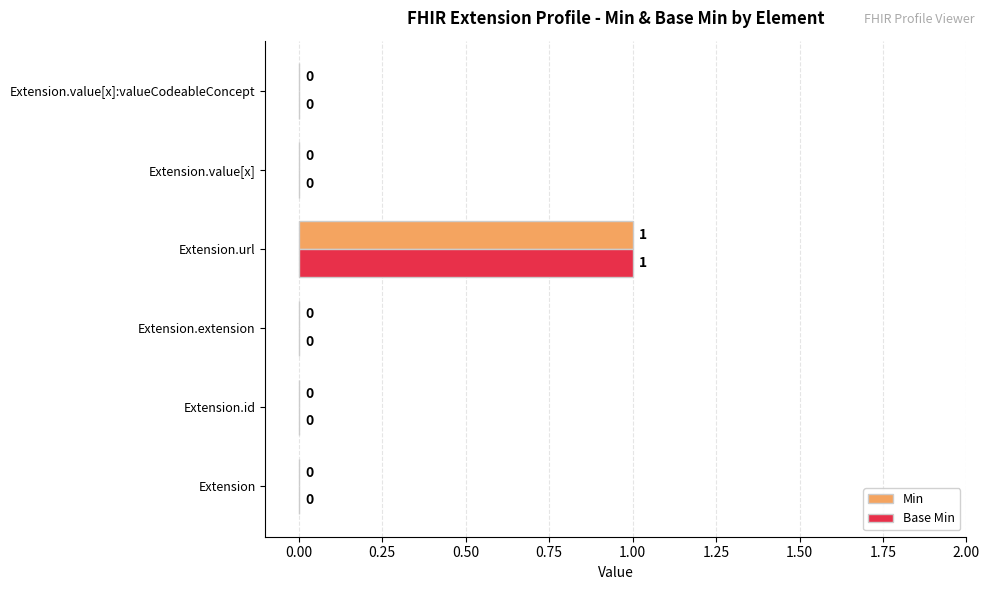

Is it true that Base Min equals 0 at Extension.id?

True